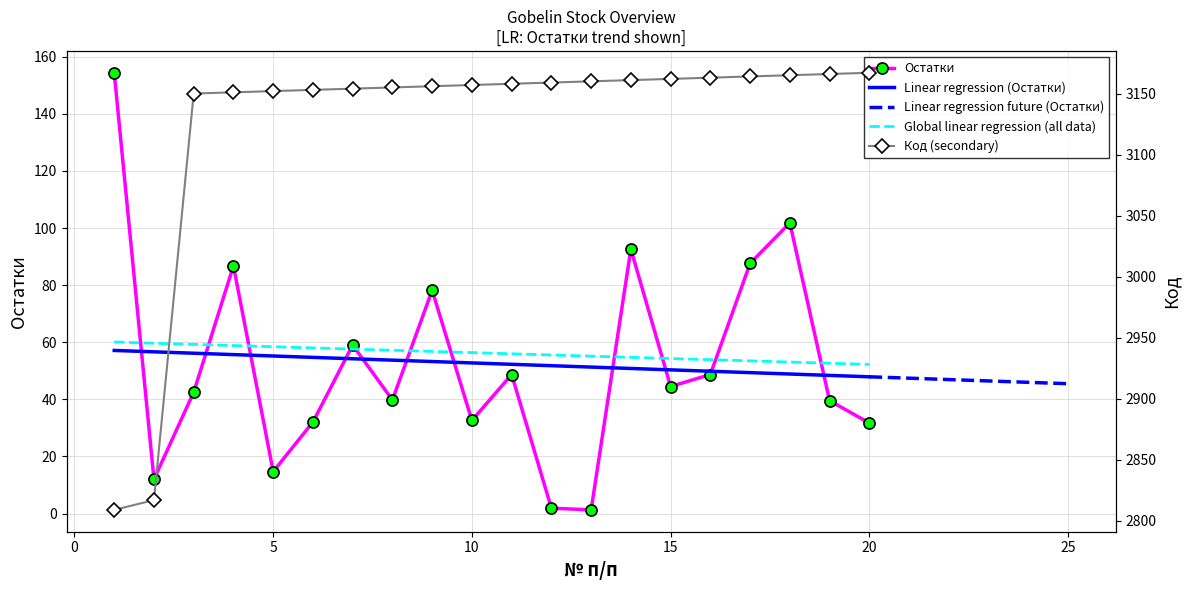

Reading right to left, extract all data points from this chart.

Код: 3167.0	3166.0	3165.0	3164.0	3163.0	3162.0	3161.0	3160.0	3159.0	3158.0	3157.0	3156.0	3155.0	3154.0	3153.0	3152.0	3151.0	3150.0	2817.0	2809.0
Остатки: 31.7	39.6	101.8	87.6	48.7	44.5	92.6	1.3	1.9	48.7	32.6	78.2	39.8	59.0	32.0	14.7	86.8	42.5	12.0	154.4